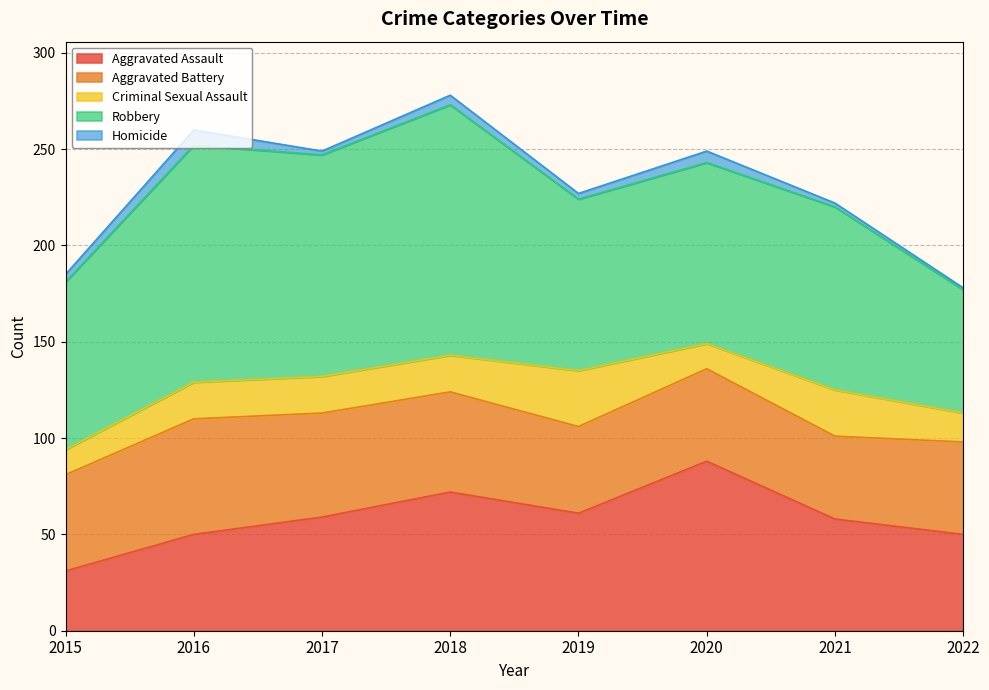

What is the spread (max minus min) of values at 2020?

88